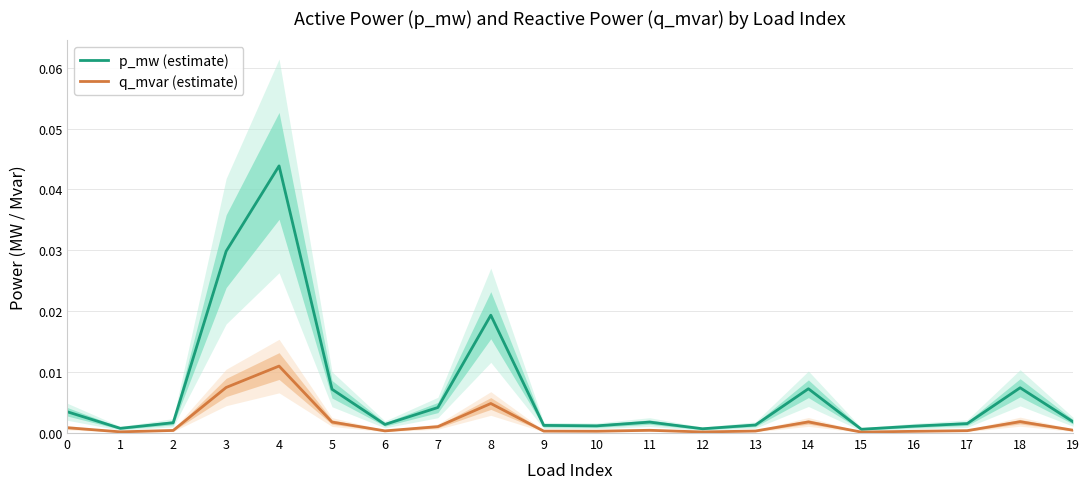

Rank the series by their maximum value, from lowest to highest.

q_mvar (estimate), p_mw (estimate)